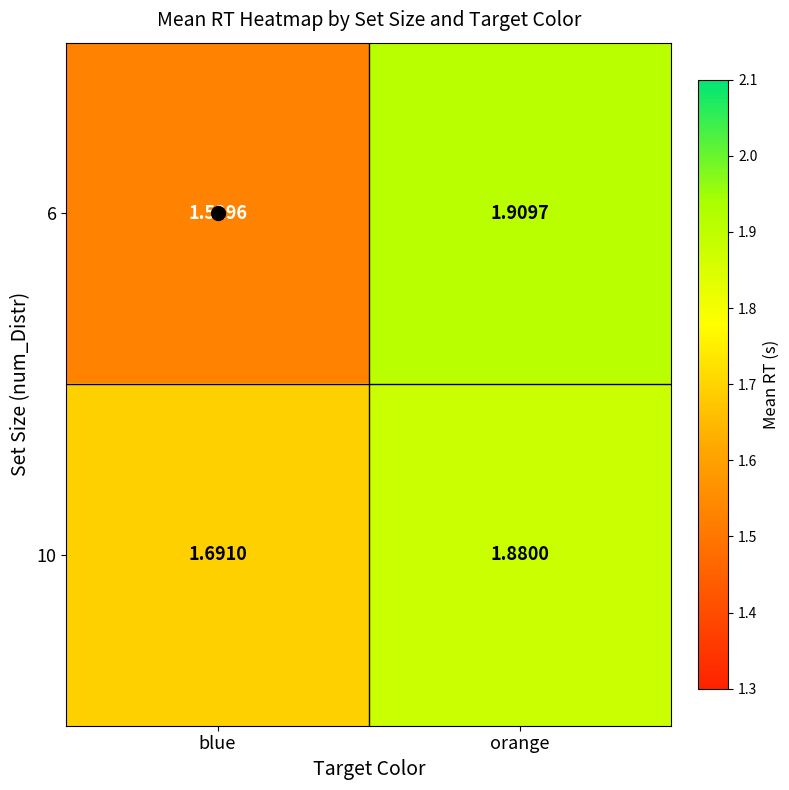

Is the value of 10 at blue greater than the value of 6 at blue?

Yes